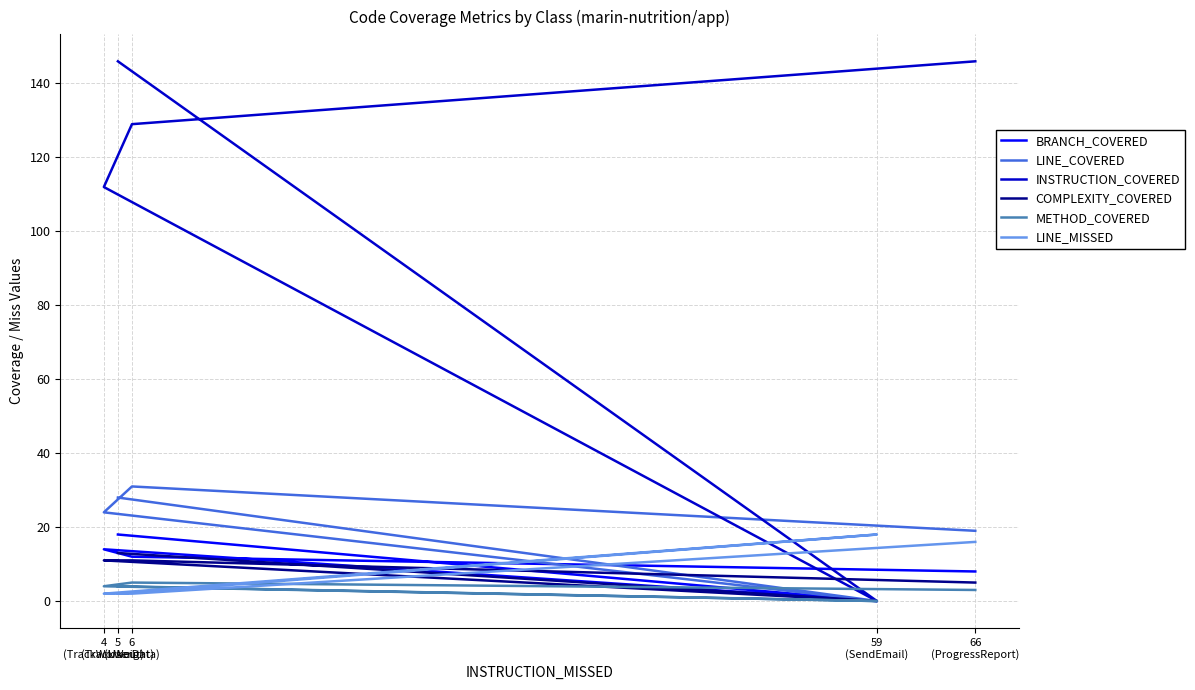

How many positive values does the INSTRUCTION_COVERED series have?

4